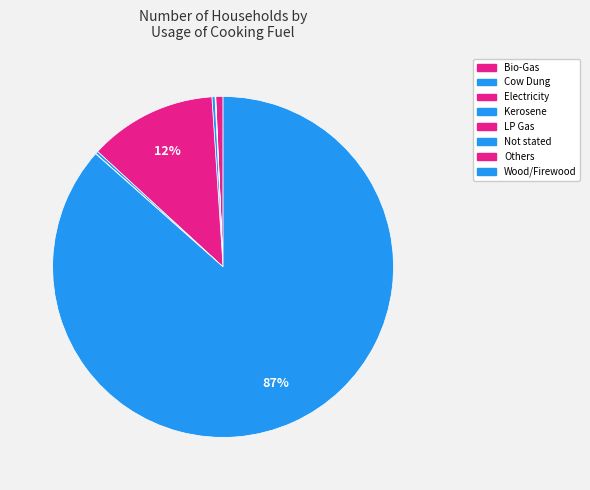

Which slice is the smallest?

Others